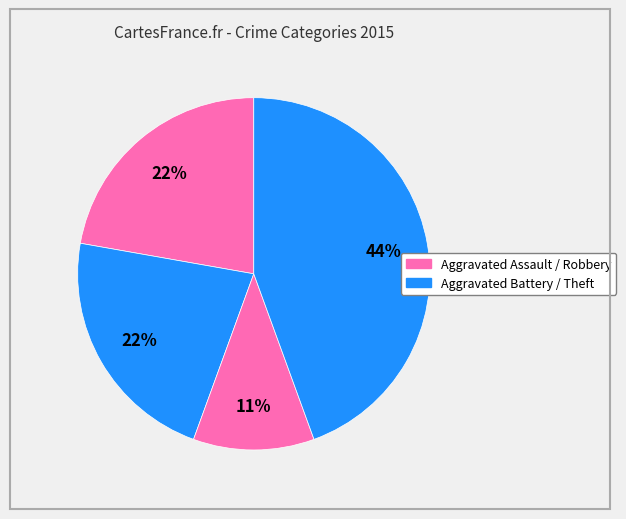

How many slices are in this pie chart?

4